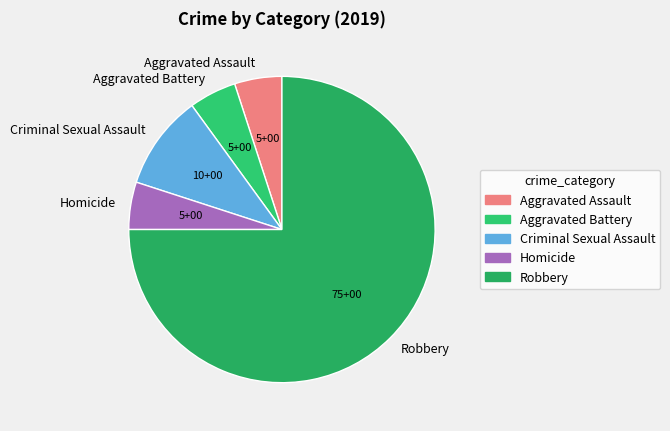

What is the majority slice?

Robbery